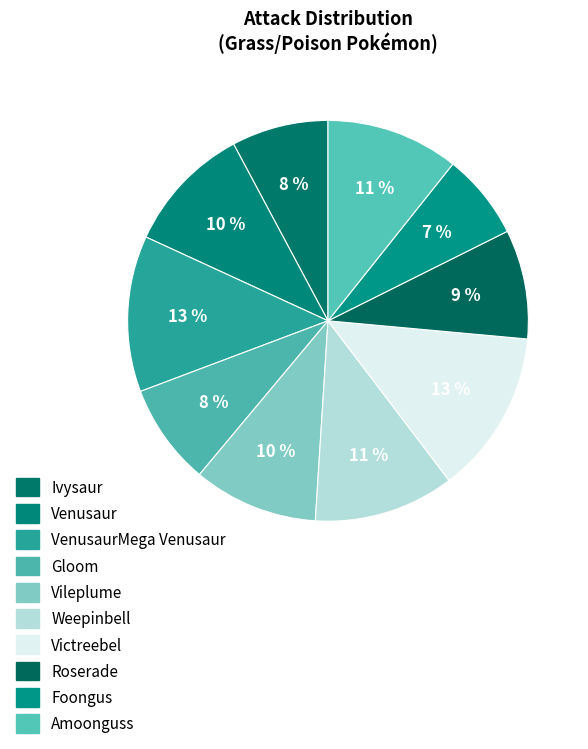

How many slices are in this pie chart?

10